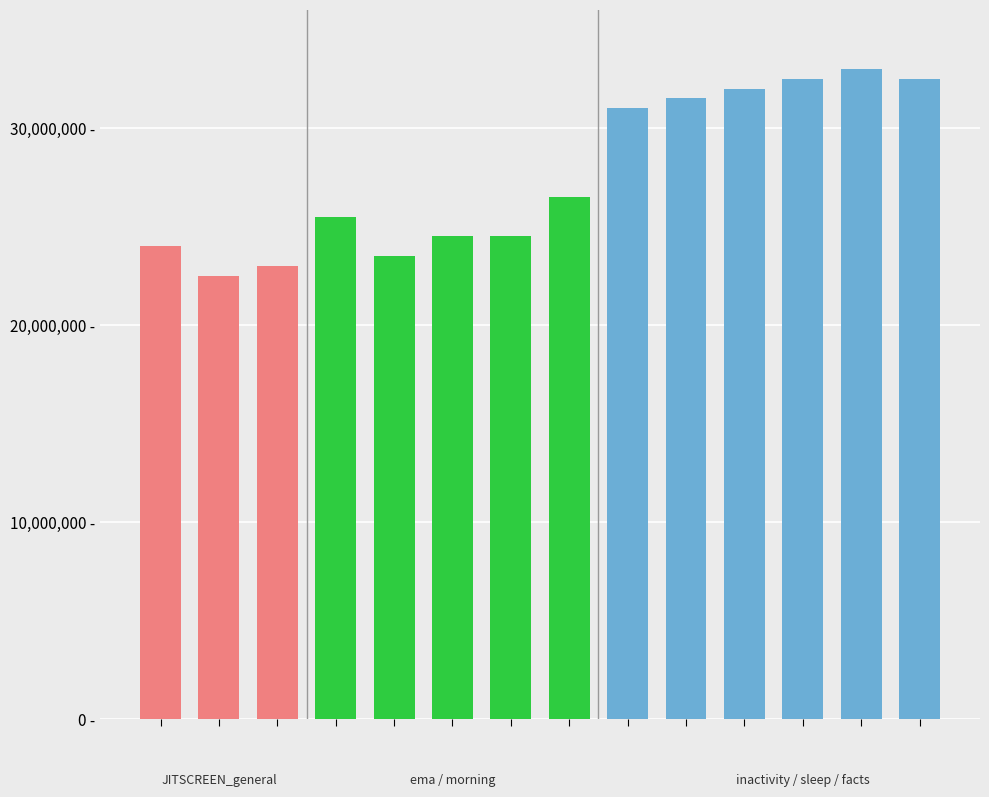

Does the chart contain any negative values?

No